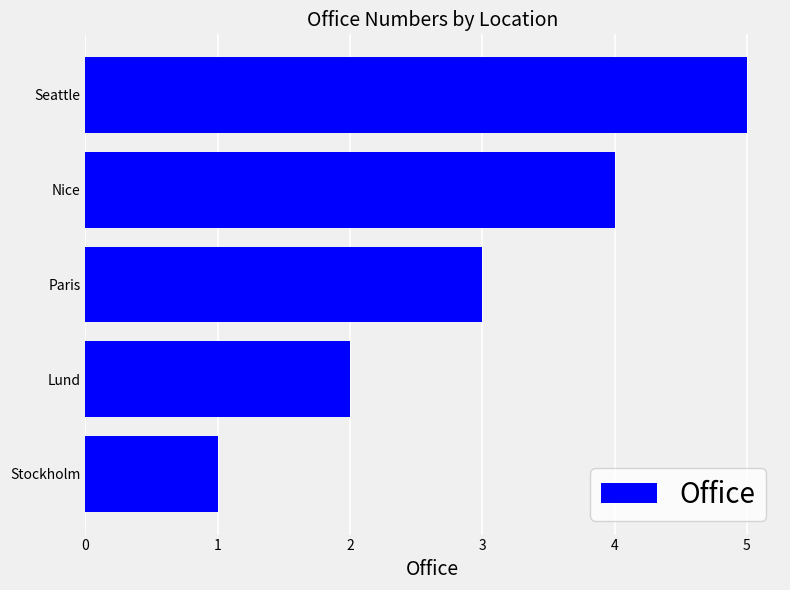

What is the ratio of the value at Lund to the value at Seattle?

0.4